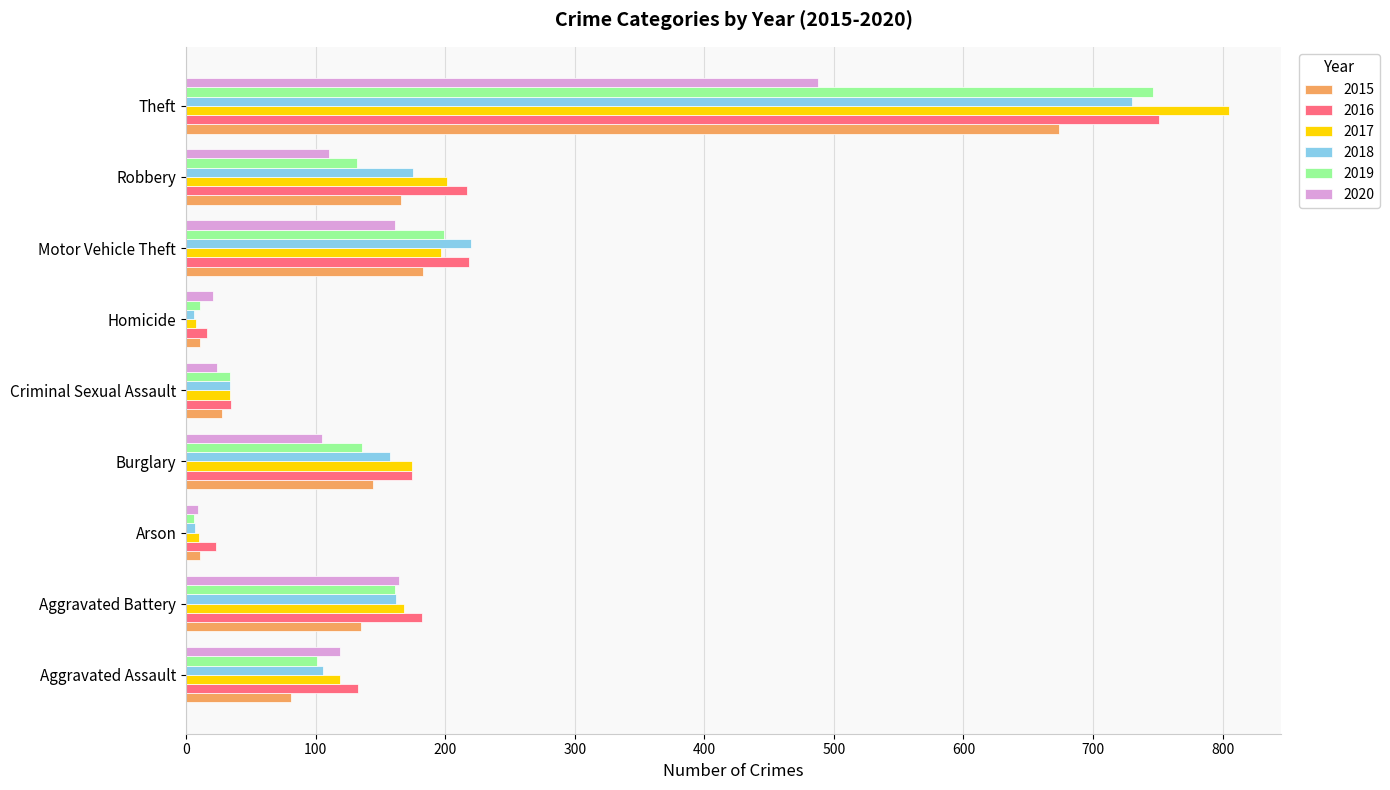

What is the difference between the highest and lowest values at Motor Vehicle Theft?

59